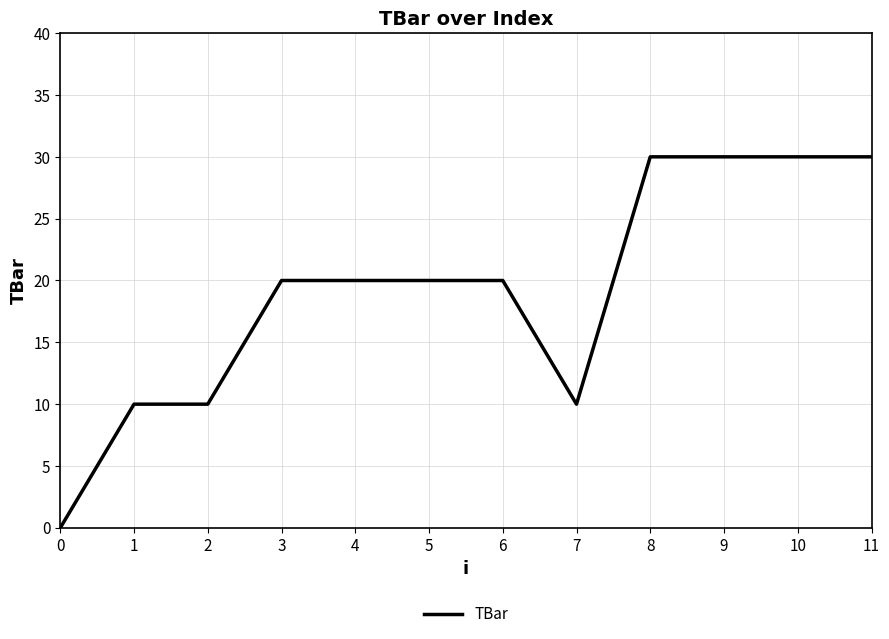

The chart shows a value of 30 at 11. True or false?

True